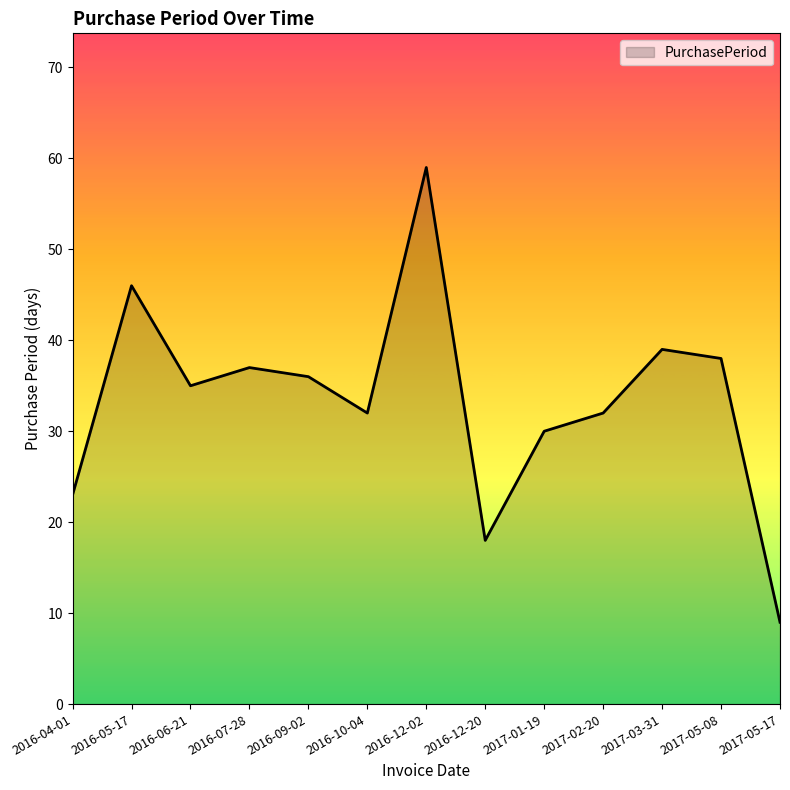

Which has a higher value, 2016-06-21 or 2016-10-04?

2016-06-21